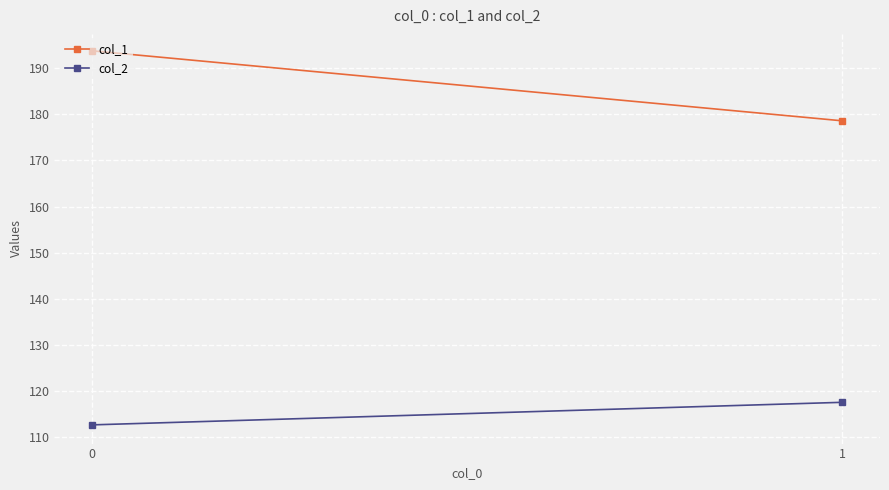

What is the sum of the col_2 values at 1 and 0?

230.1